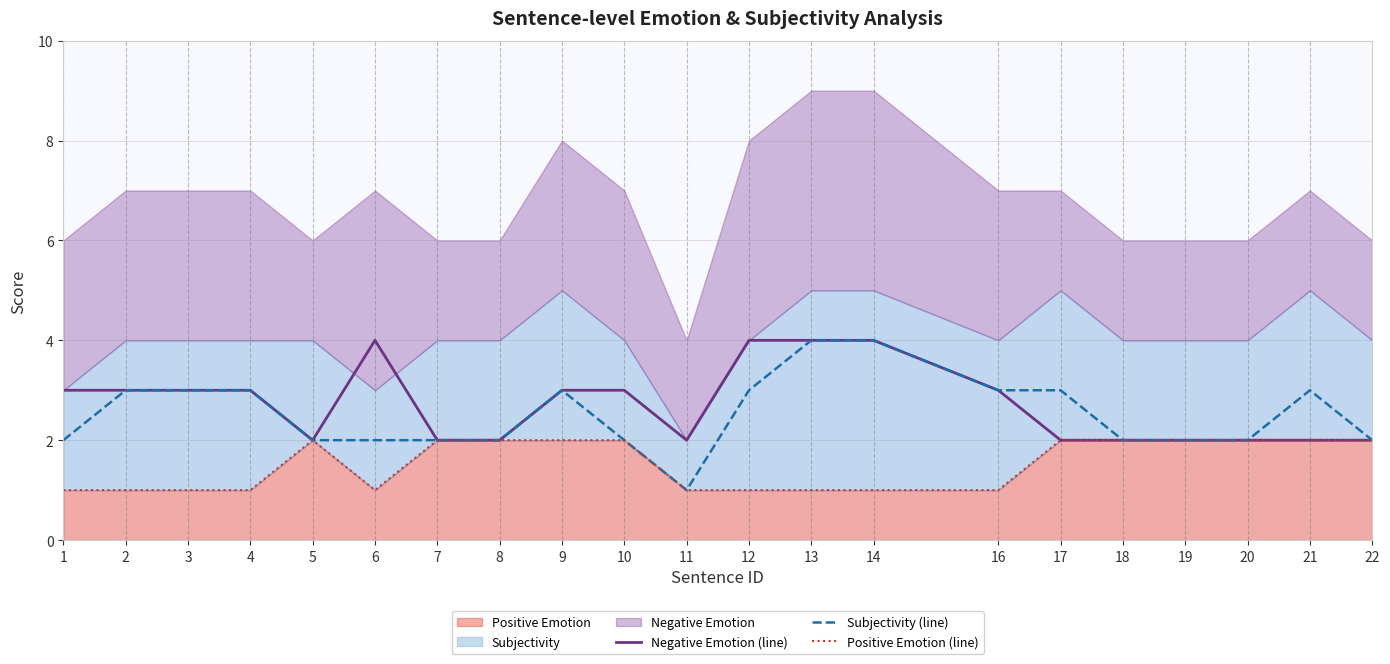

What is the total value across all series at 4?

7